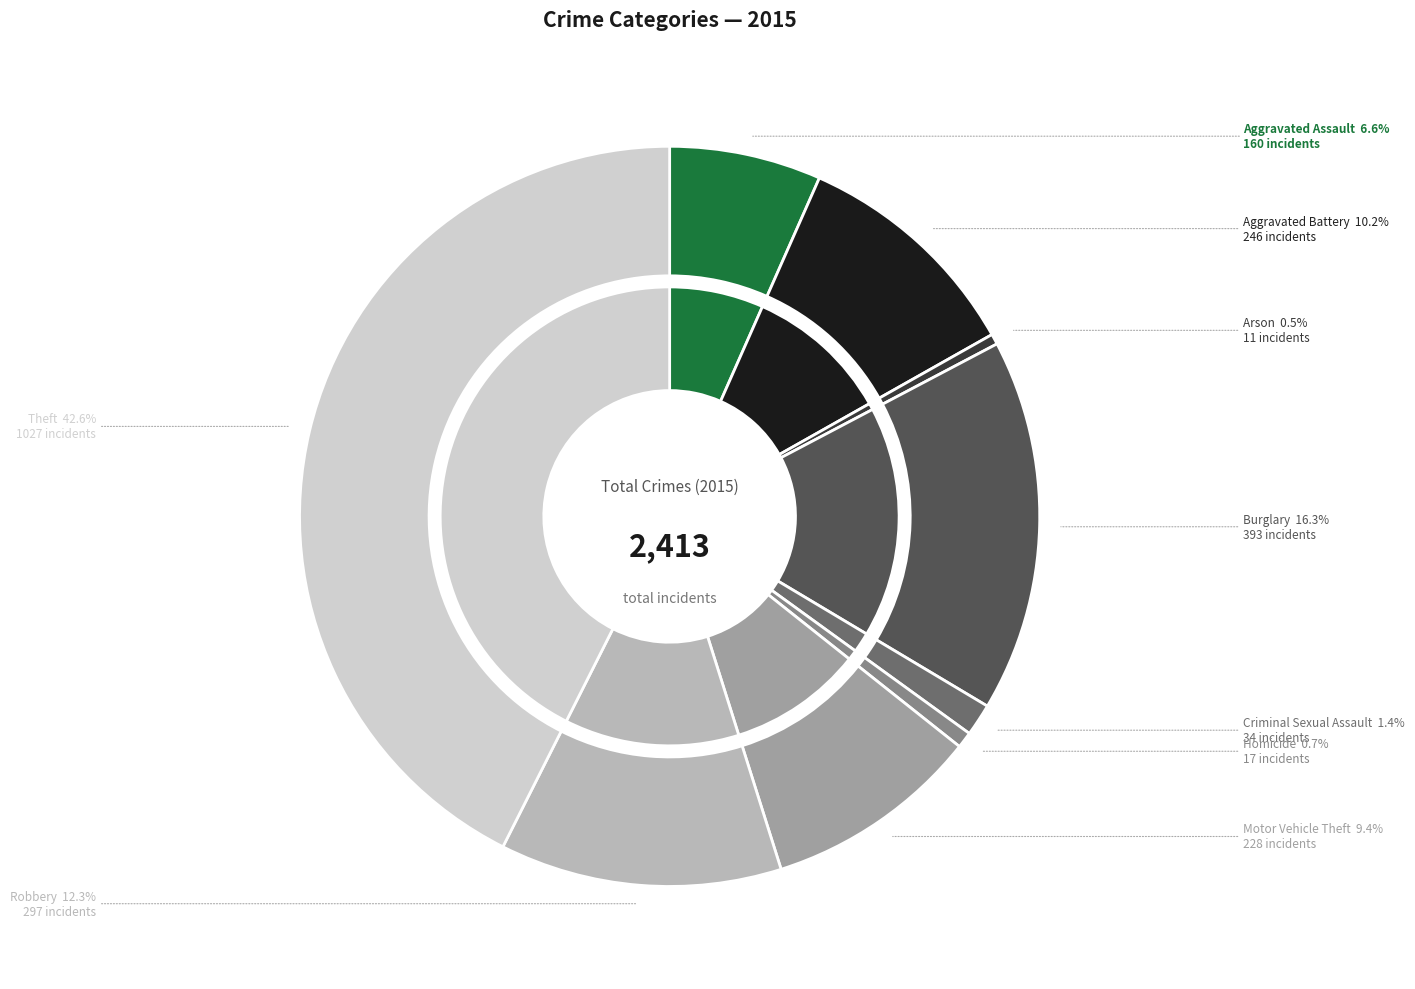

To the nearest percent, what percentage of the pie is Theft?

43%